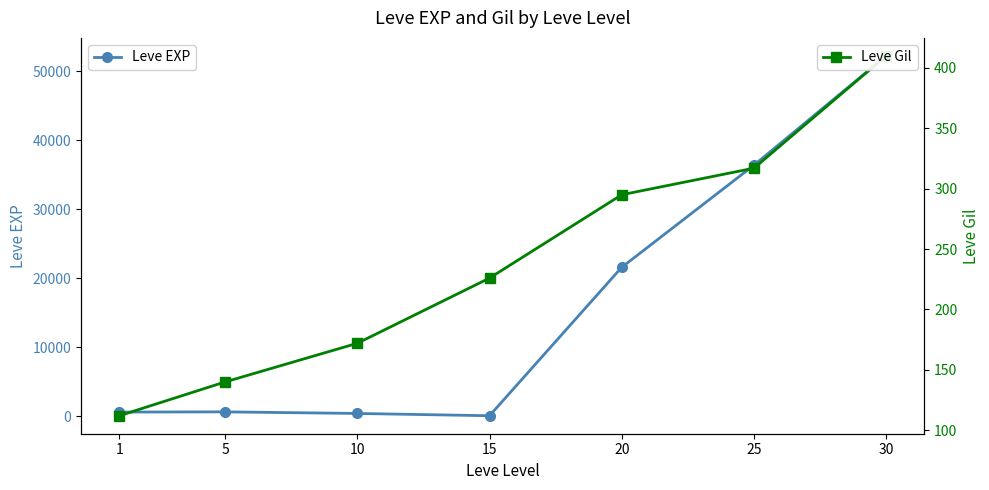

What is the difference between the maximum and second lowest values in the Leve EXP series?

51790